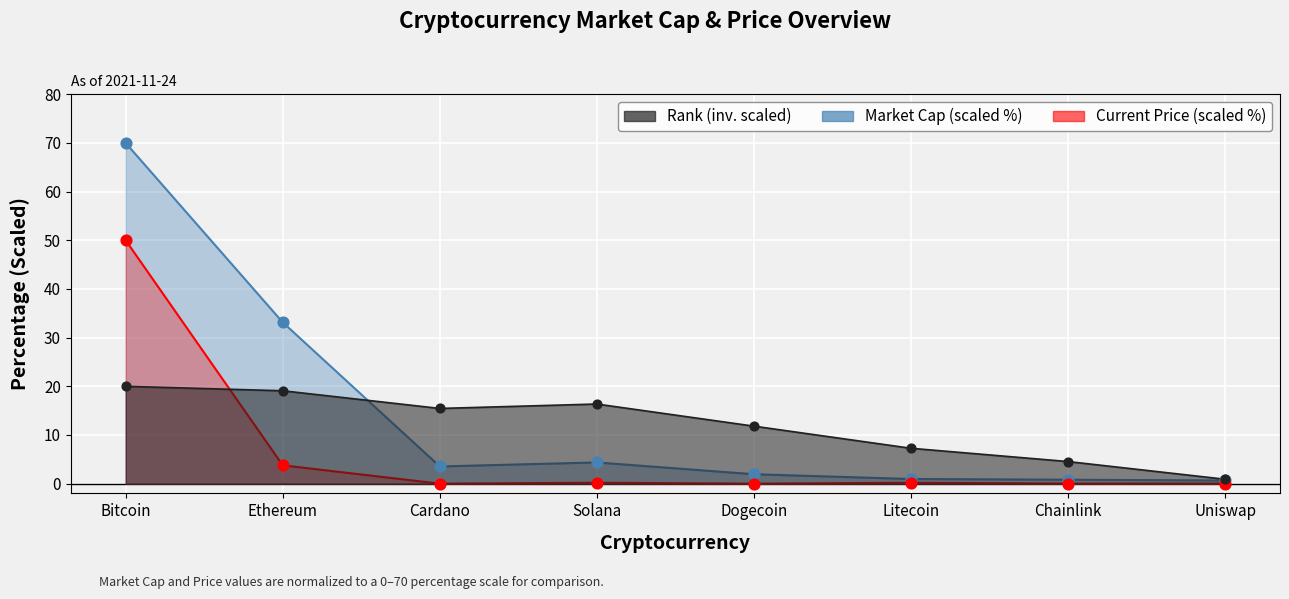

Which series has the widest spread of Y values?

Market Cap (scaled %)